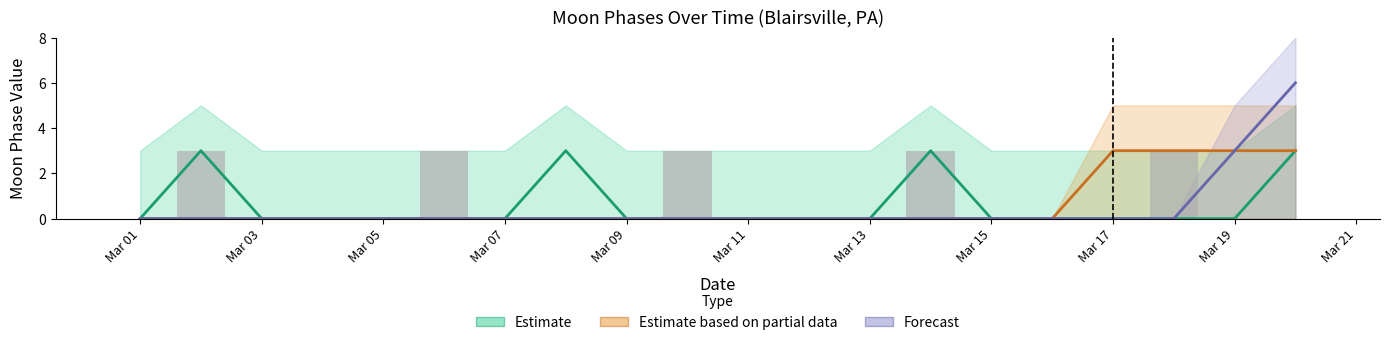

At how many categories does at least one series exceed 5?

1